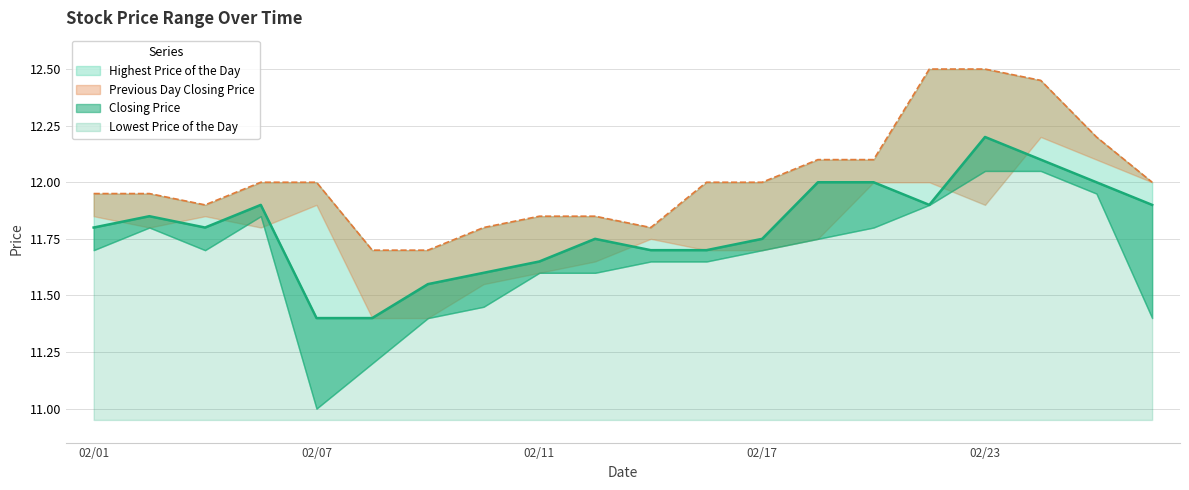

What is the lowest value of the Highest Price of the Day series?

11.7